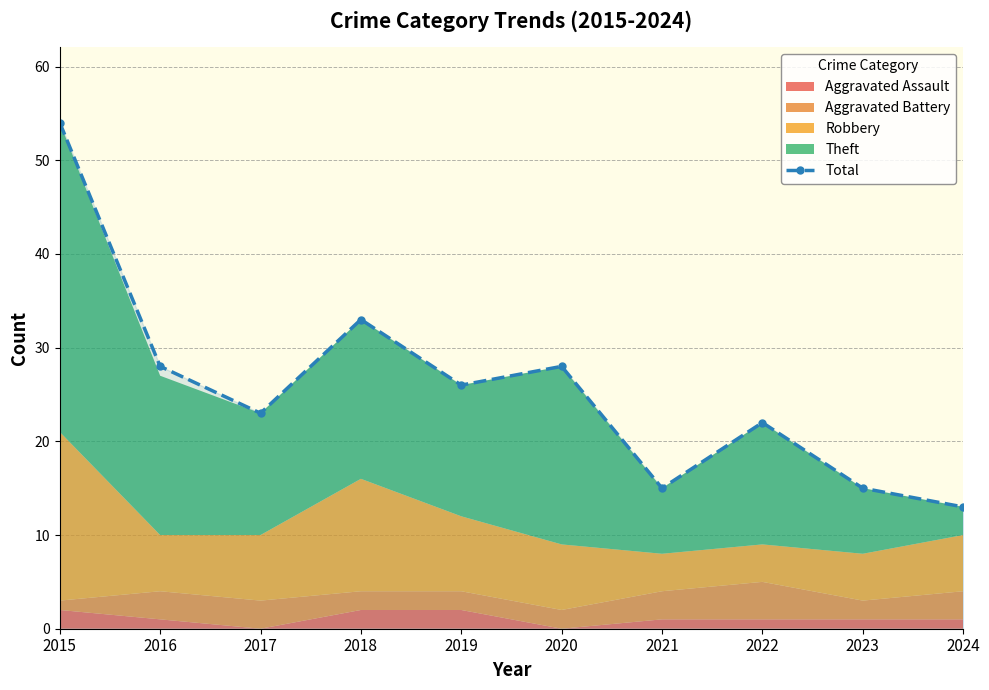

Reading left to right, list all the values displayed in this chart.

54	28	23	33	26	28	15	22	15	13